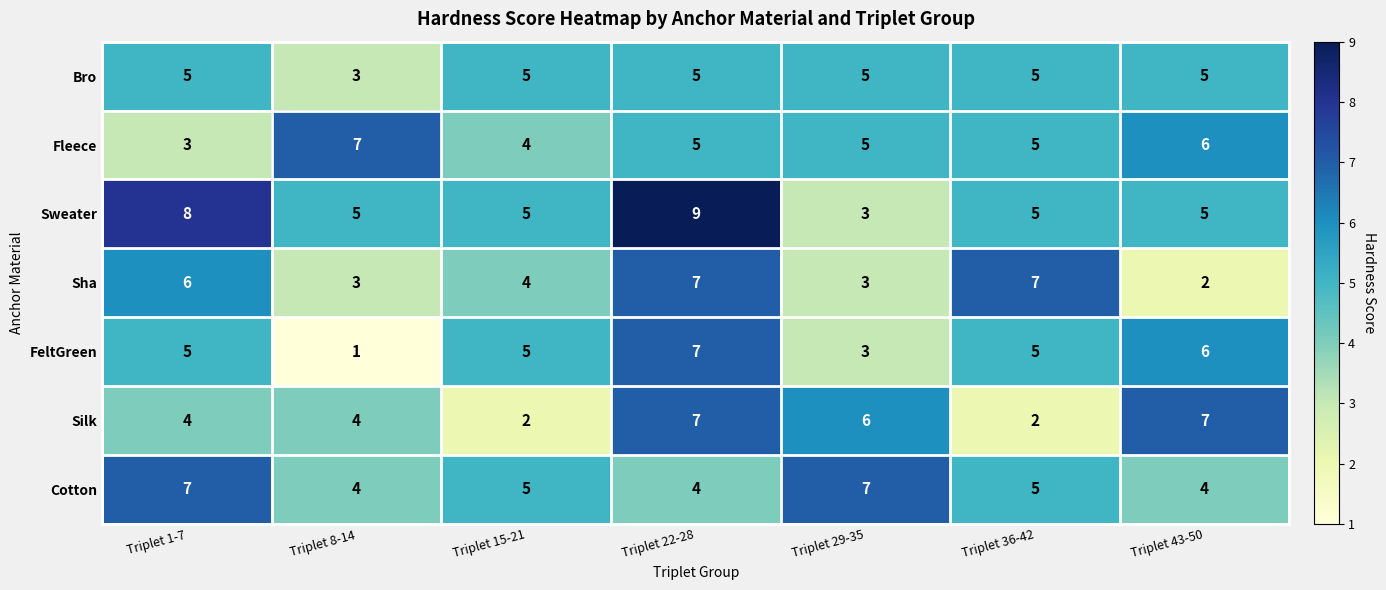

True or false: Cotton has a value of 1 at Triplet 8-14.

False